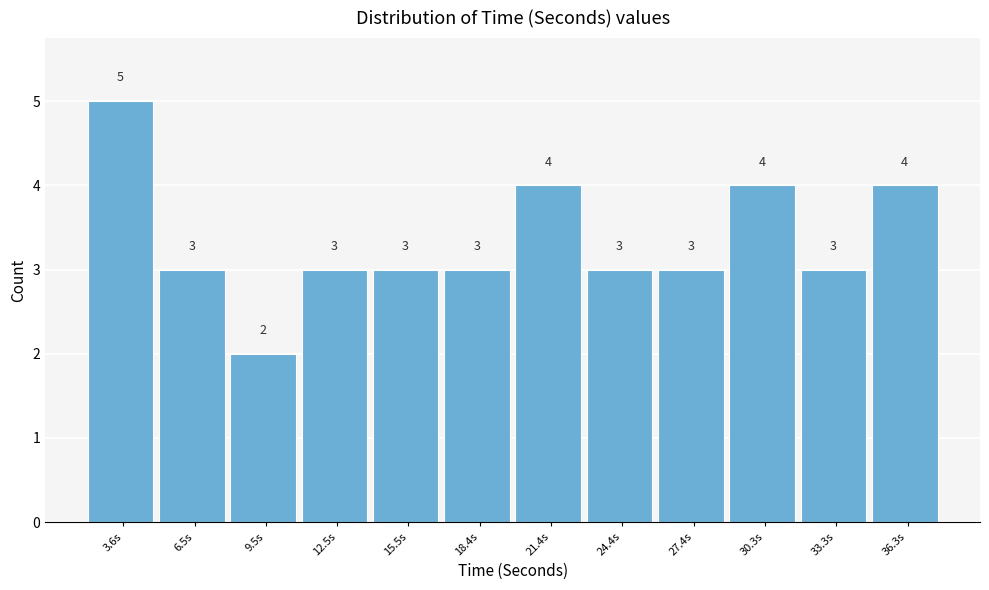

Reading left to right, transcribe all the data shown in this chart.

5	3	2	3	3	3	4	3	3	4	3	4